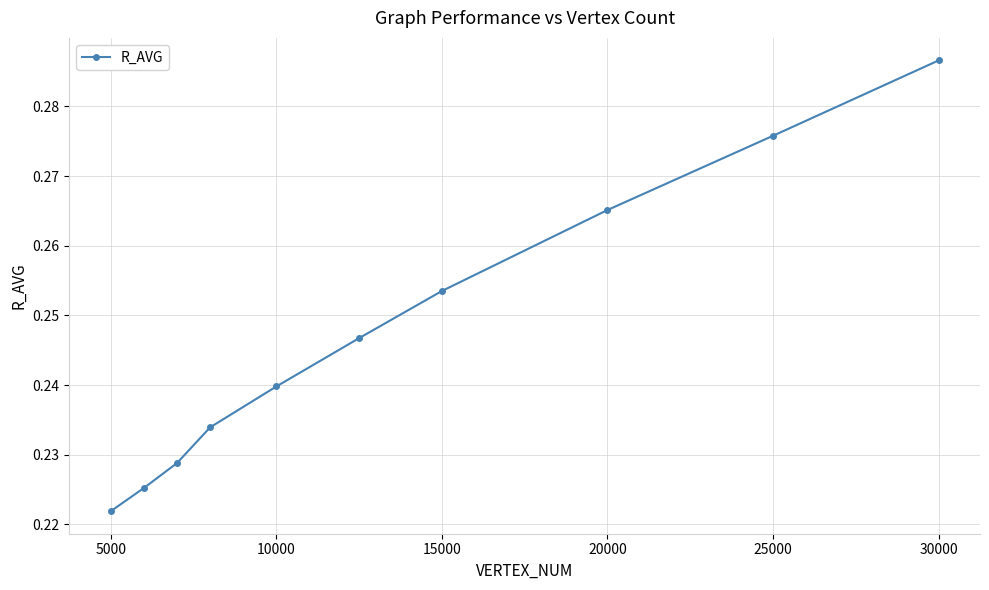

Count the values in the range 0 to 1.

10